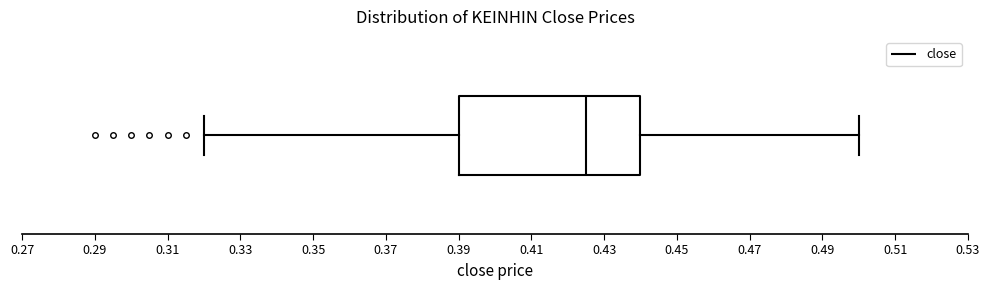

Where is the right edge of the box on the x-axis? The values are not printed on the chart, so give them approximately, as read against the axis.

0.440